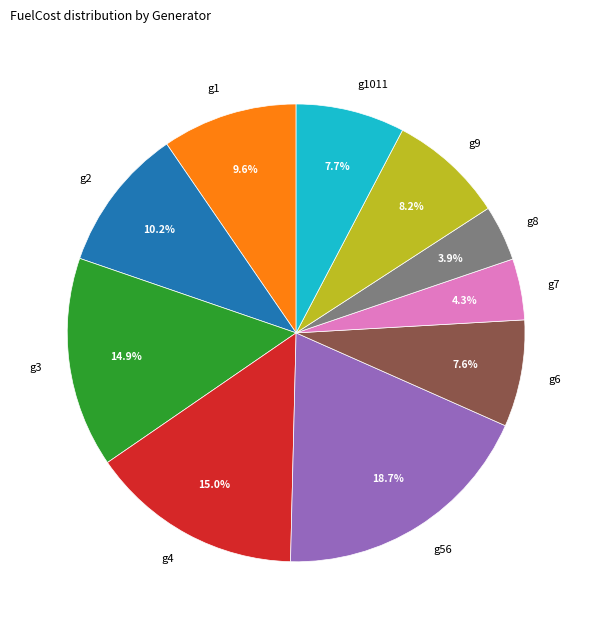

The g1011 slice represents 1% of the pie. True or false?

False